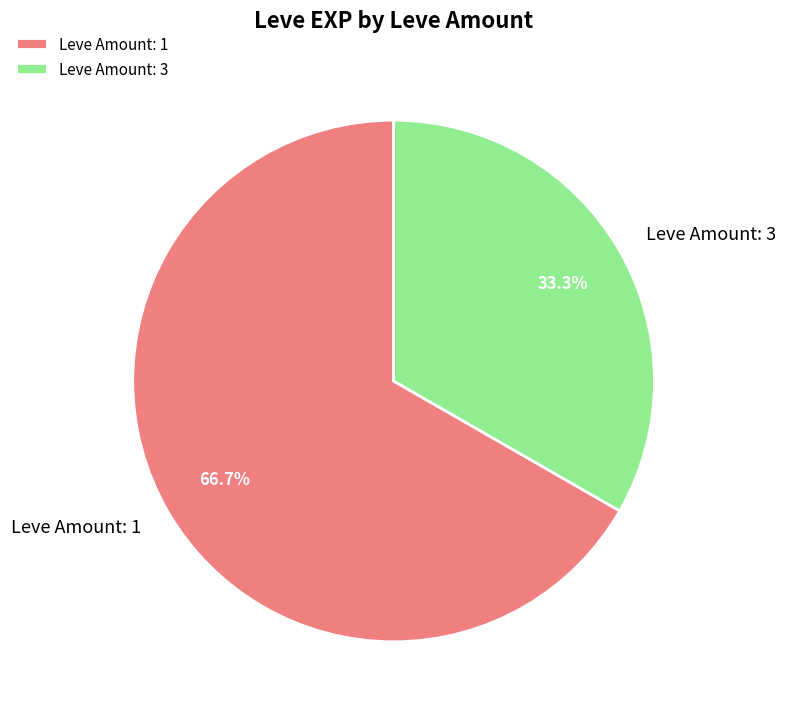

Is the sum of Leve Amount: 1 and Leve Amount: 3 greater than half?

Yes